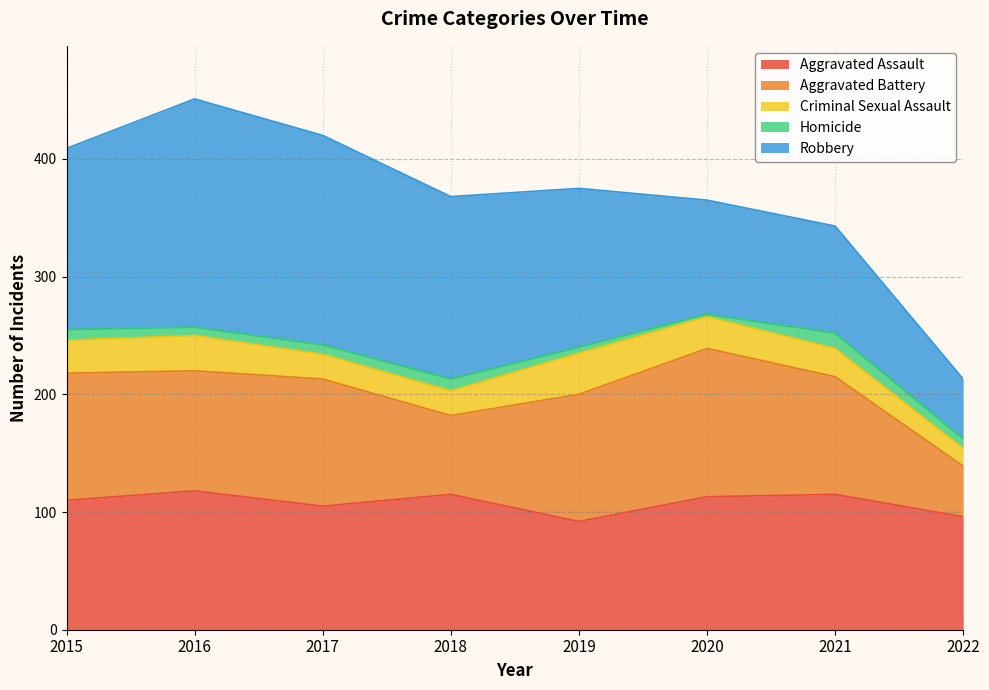

What is the highest value of the Homicide series?

13